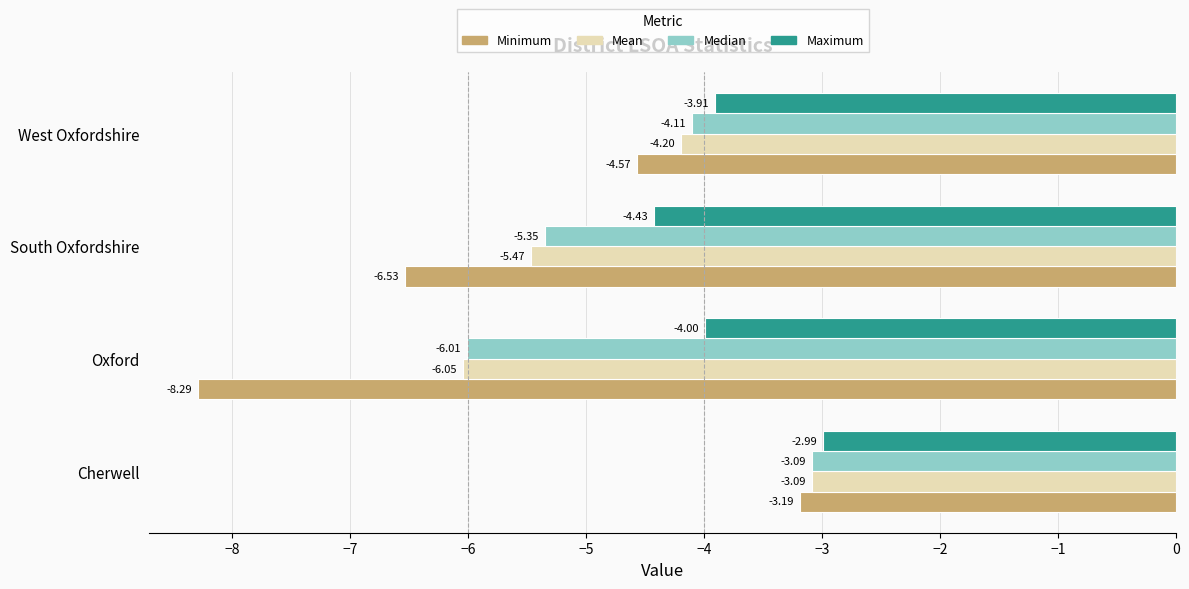

What is the difference between the second highest and minimum values in the Maximum series?

0.5